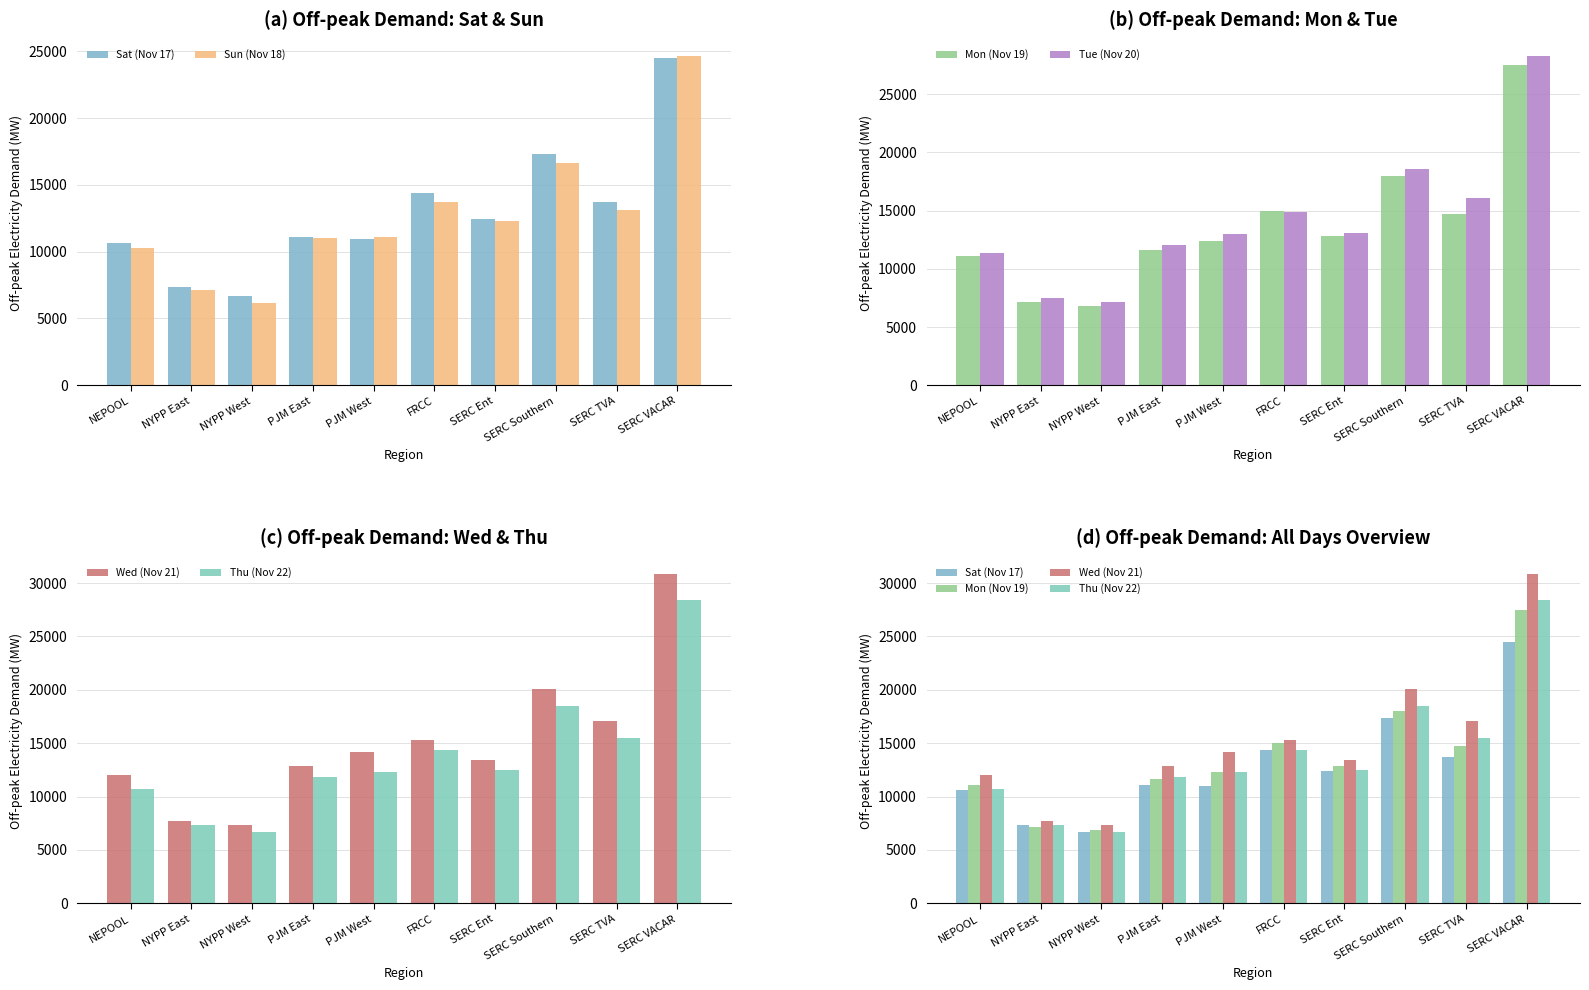

What is the approximate value of Sun (Nov 18) at SERC Southern?

16610.9